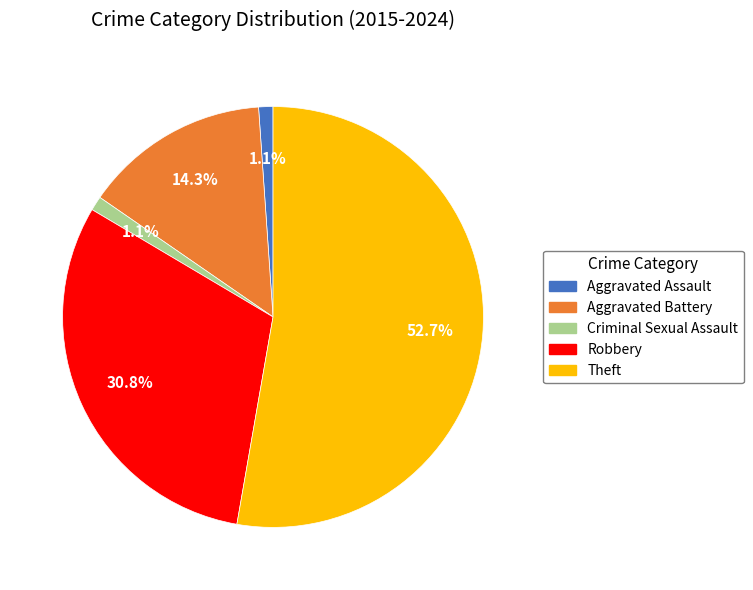

Which has a higher value, Robbery or Theft?

Theft